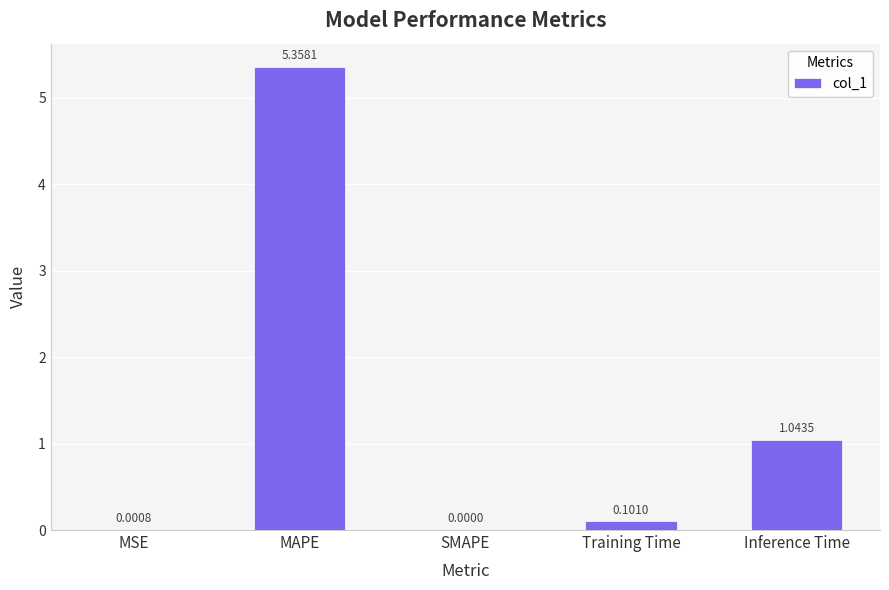

At which label is the value closest to 2?

Inference Time